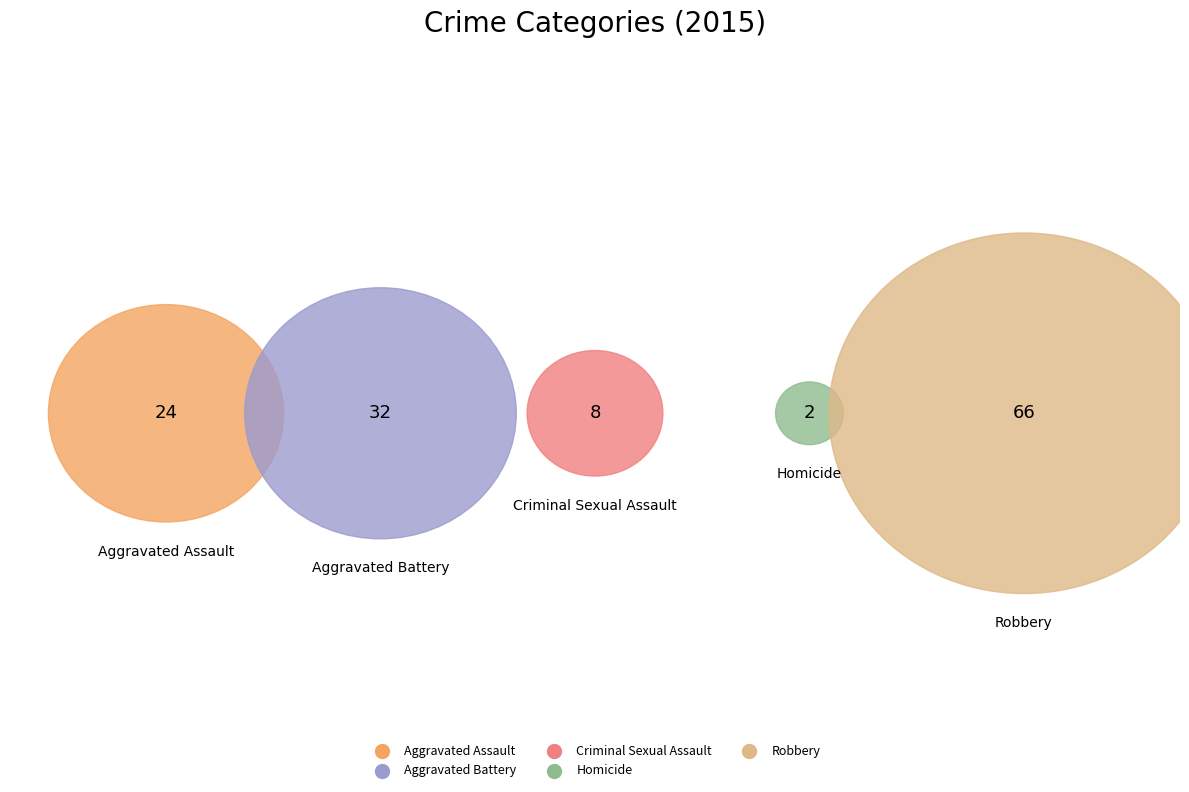

To the nearest percent, what is the average slice percentage?

20%